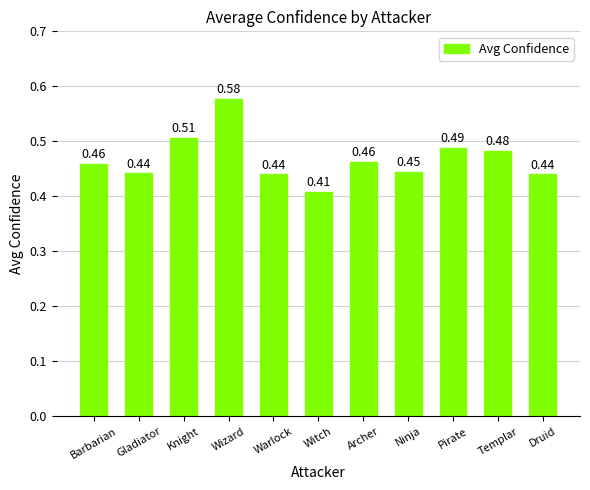

What is the label of the 8th bar from the right?

Wizard